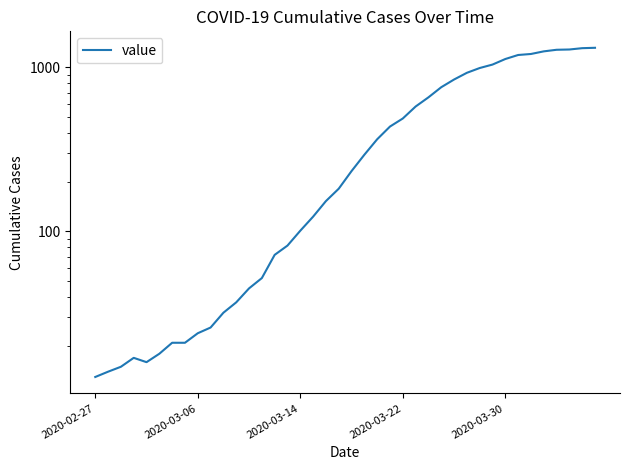

True or false: the data shows 105 at 14.

False